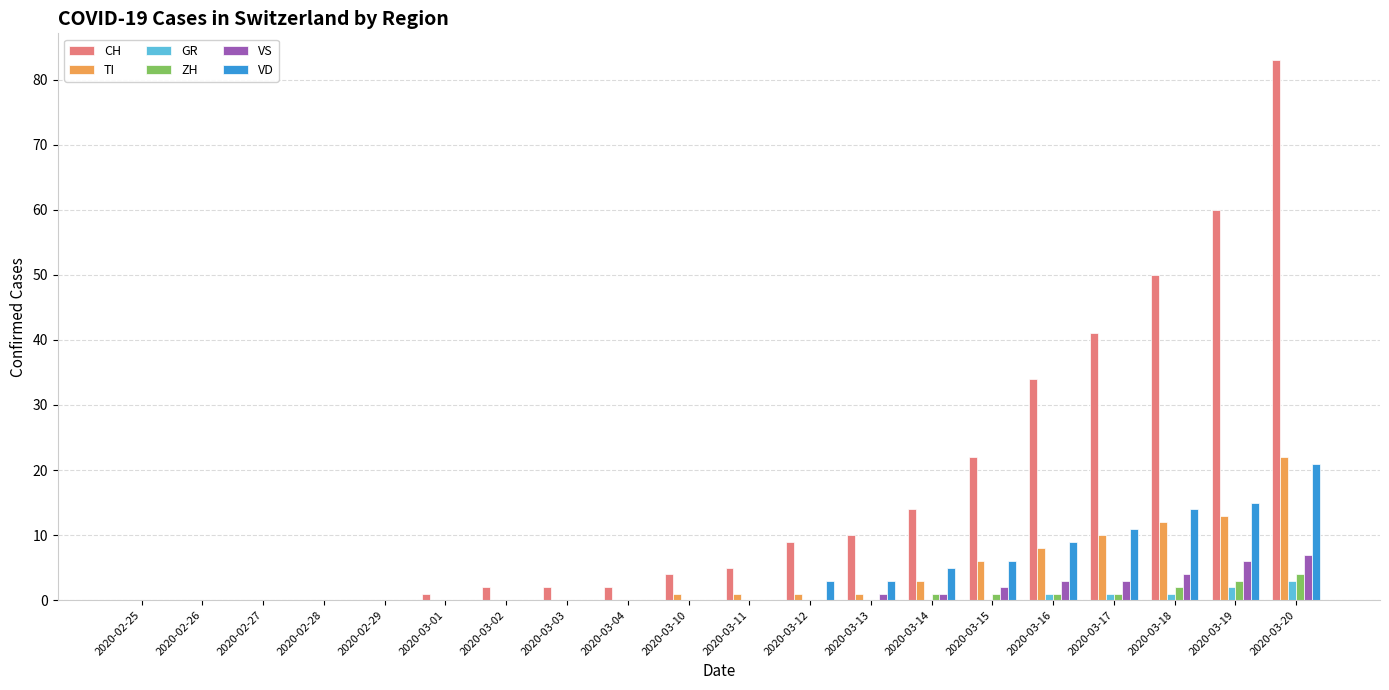

Which series changed the most between 2020-02-26 and 2020-03-14?

CH